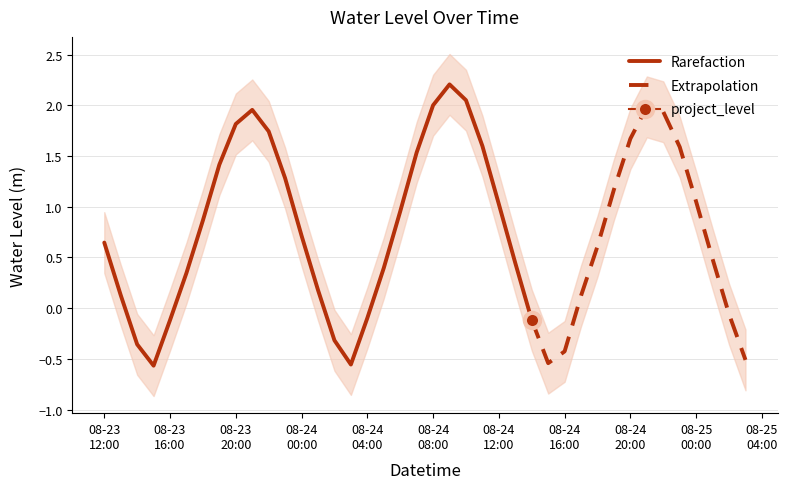

Which has a higher value, 2025-08-23 20:00:00 or 2025-08-23 14:00:00?

2025-08-23 20:00:00